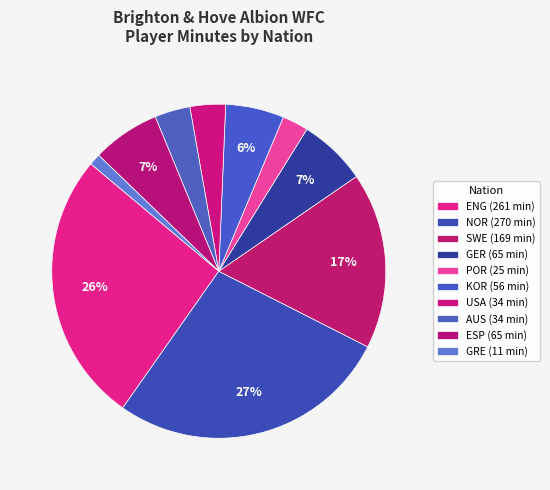

Count the number of slices in the pie.

10